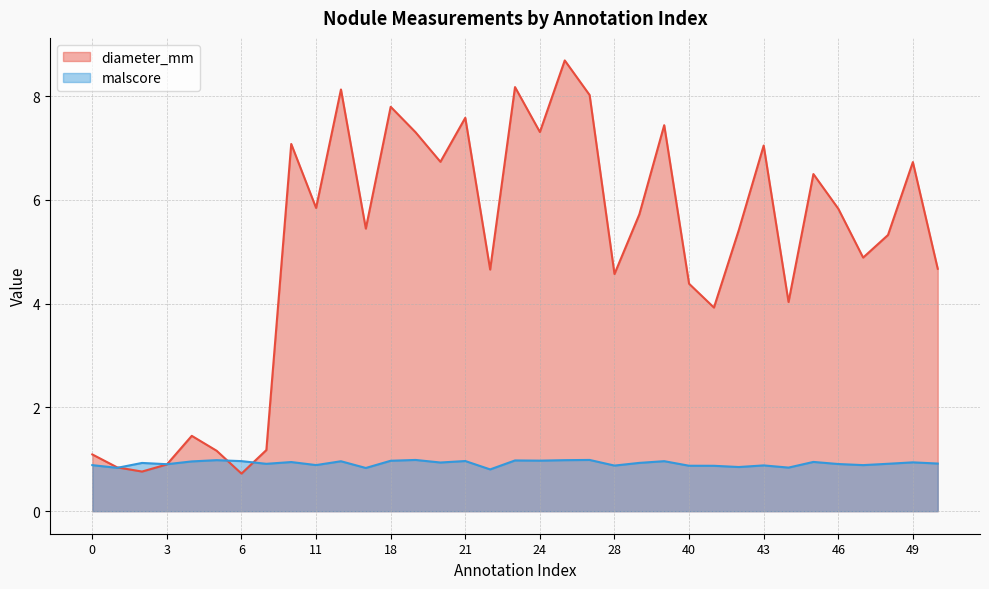

Where do malscore and diameter_mm first cross each other?

1 and 2